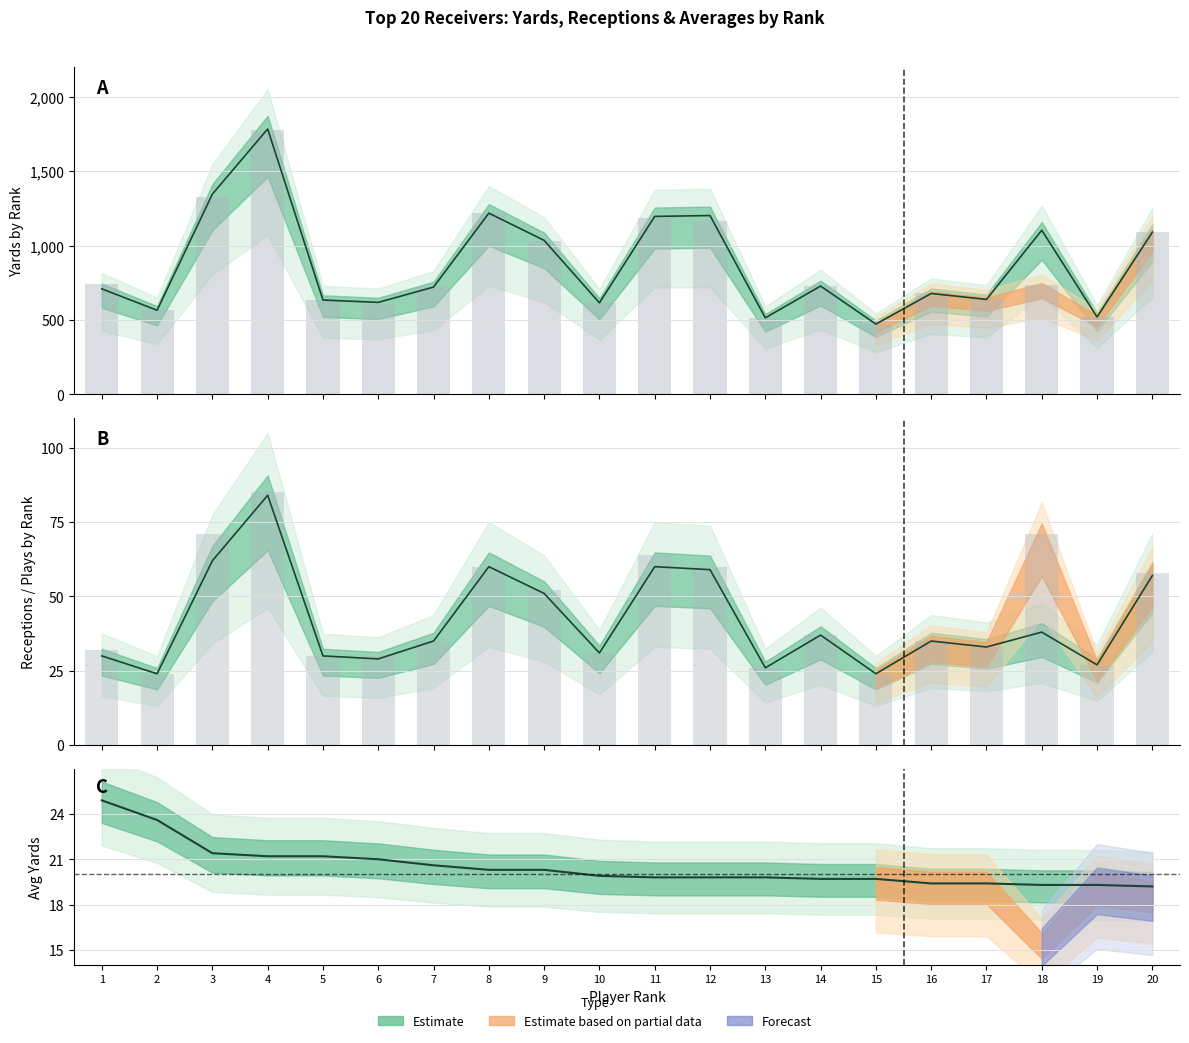

Reading left to right, transcribe all the data shown in this chart.

Receiving Yds: 746.0	566.0	1327.0	1780.0	635.0	608.0	722.0	1219.0	1034.0	616.0	1188.0	1167.0	515.0	729.0	473.0	679.0	639.0	735.0	521.0	1092.0
Scrimmage Yds: 710.0	566.0	1347.0	1785.0	635.0	619.0	722.0	1219.0	1036.0	616.0	1197.0	1203.0	515.0	729.0	473.0	679.0	639.0	1104.0	521.0	1091.0
Receiving Avg: 24.9	23.6	21.4	21.2	21.2	21.0	20.6	20.3	20.3	19.9	19.8	19.8	19.8	19.7	19.7	19.4	19.4	19.3	19.3	19.2
Scrimmage Plays: 32.0	24.0	71.0	85.0	30.0	30.0	35.0	60.0	52.0	31.0	64.0	60.0	26.0	37.0	24.0	35.0	33.0	71.0	27.0	58.0
Rec: 30.0	24.0	62.0	84.0	30.0	29.0	35.0	60.0	51.0	31.0	60.0	59.0	26.0	37.0	24.0	35.0	33.0	38.0	27.0	57.0